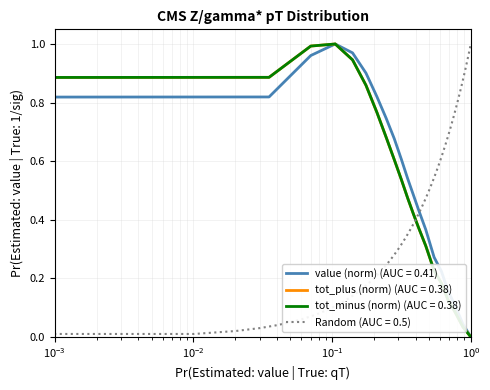

What is the greatest value displayed?

1.0